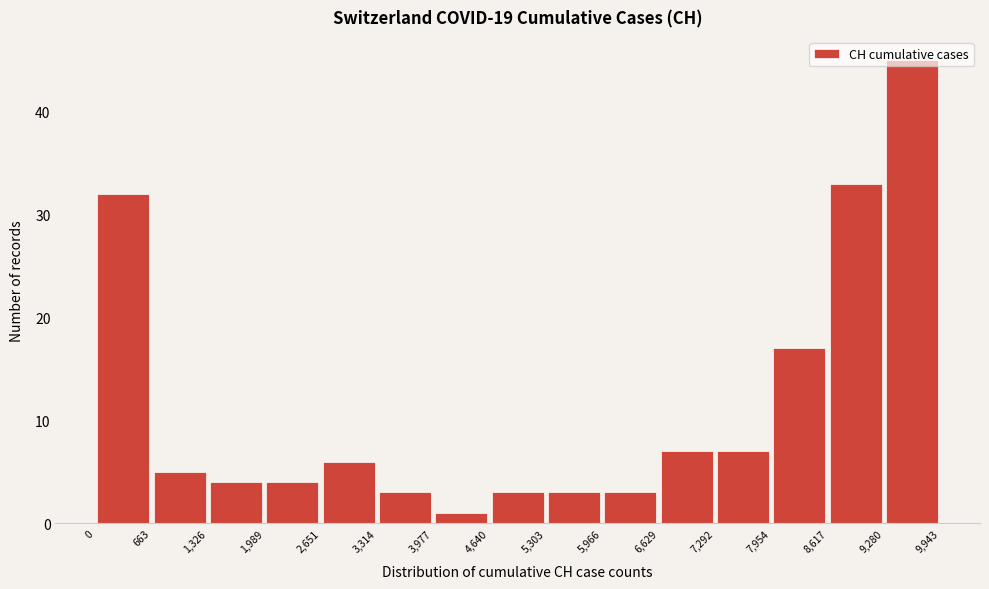

Which range on the x-axis has the tallest bar?

9,280 to 9,943